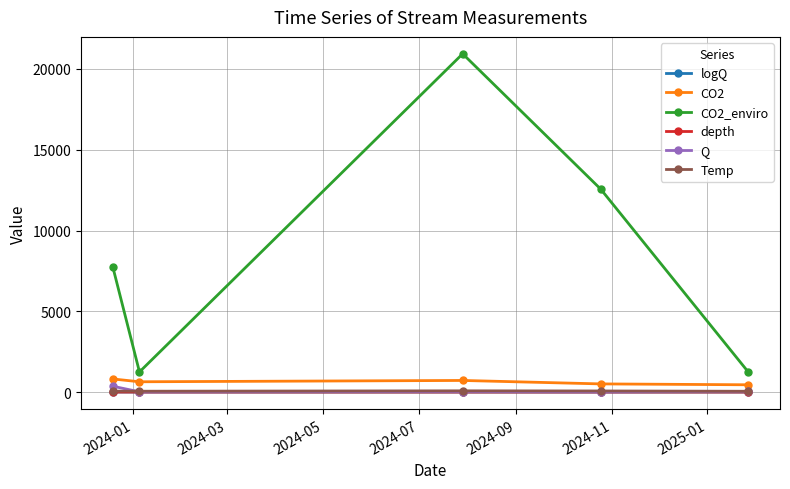

True or false: logQ has more than 2 interior local peaks.

False